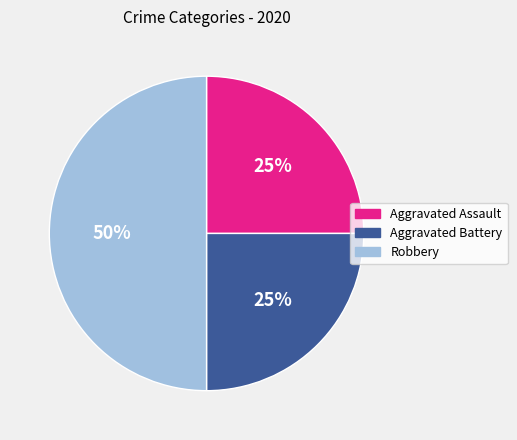

True or false: Aggravated Assault accounts for 31% of the total.

False